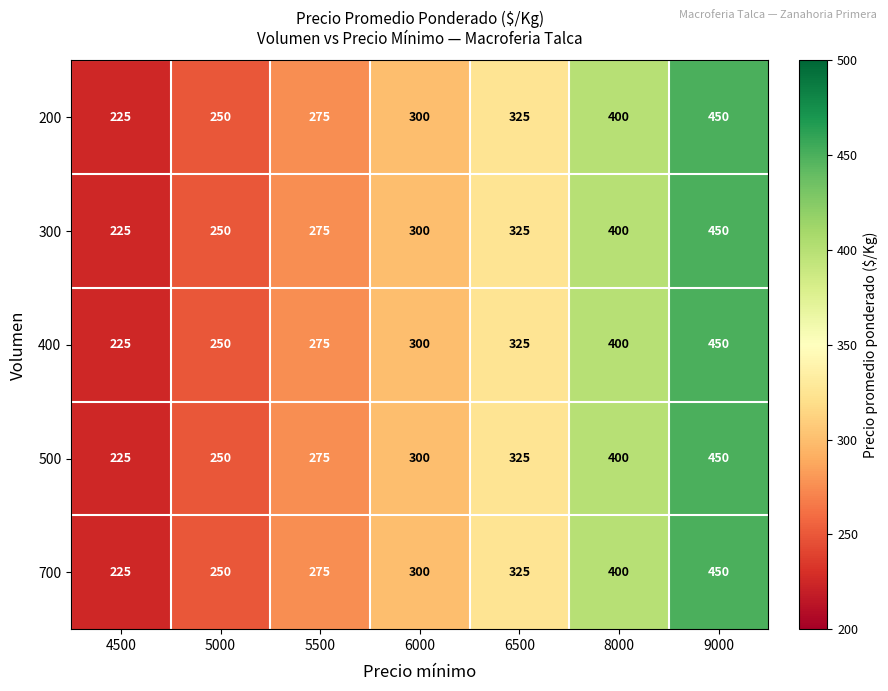

What is the difference between the 700 values at 9000 and 8000?

50